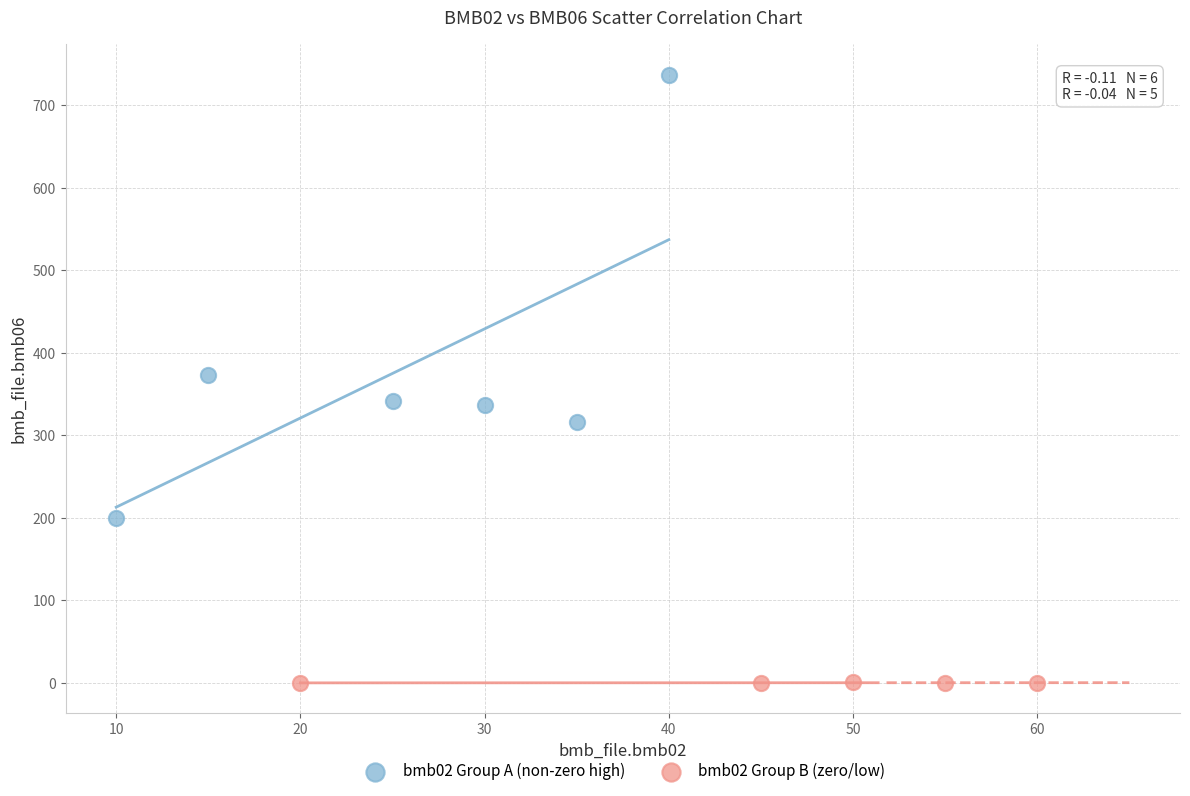

Which series contains the highest Y value?

bmb02 Group A (non-zero high)